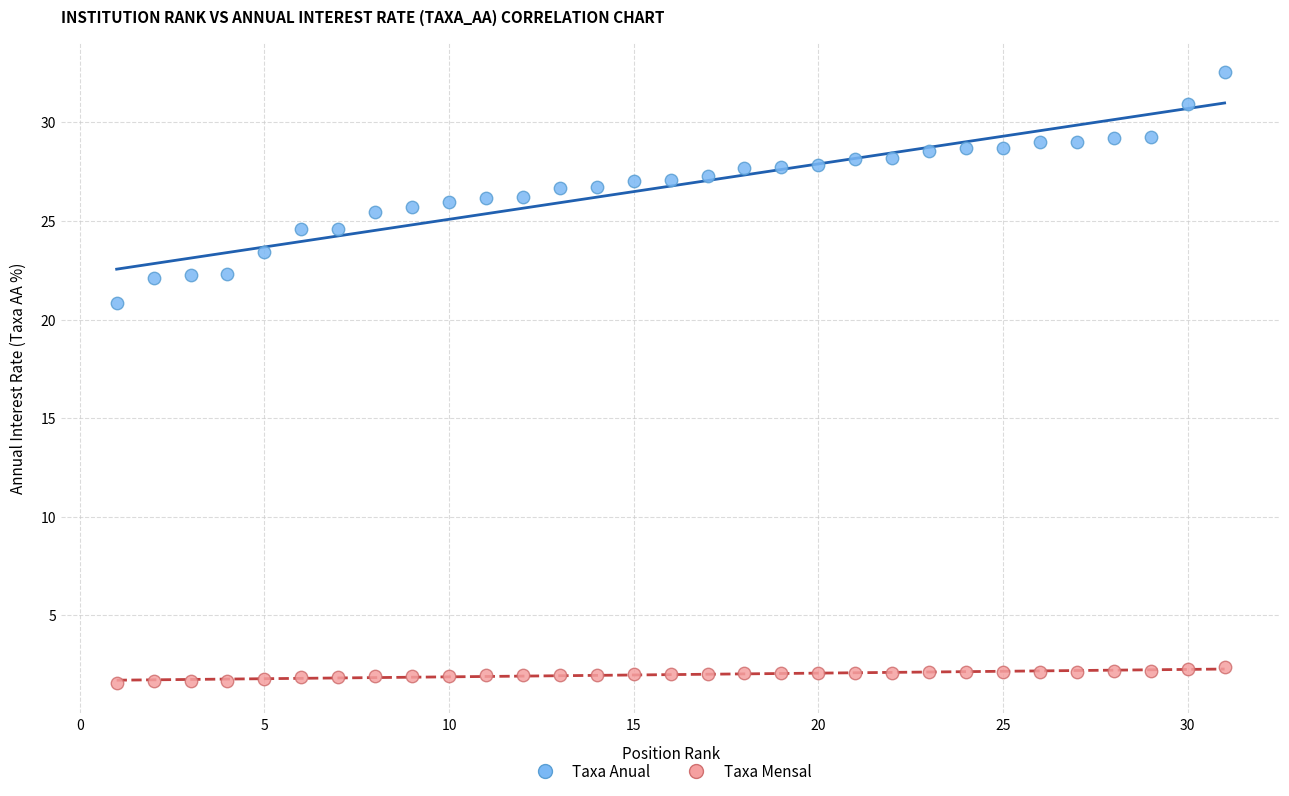

Across all series, what Y value is closest to 17?

20.8